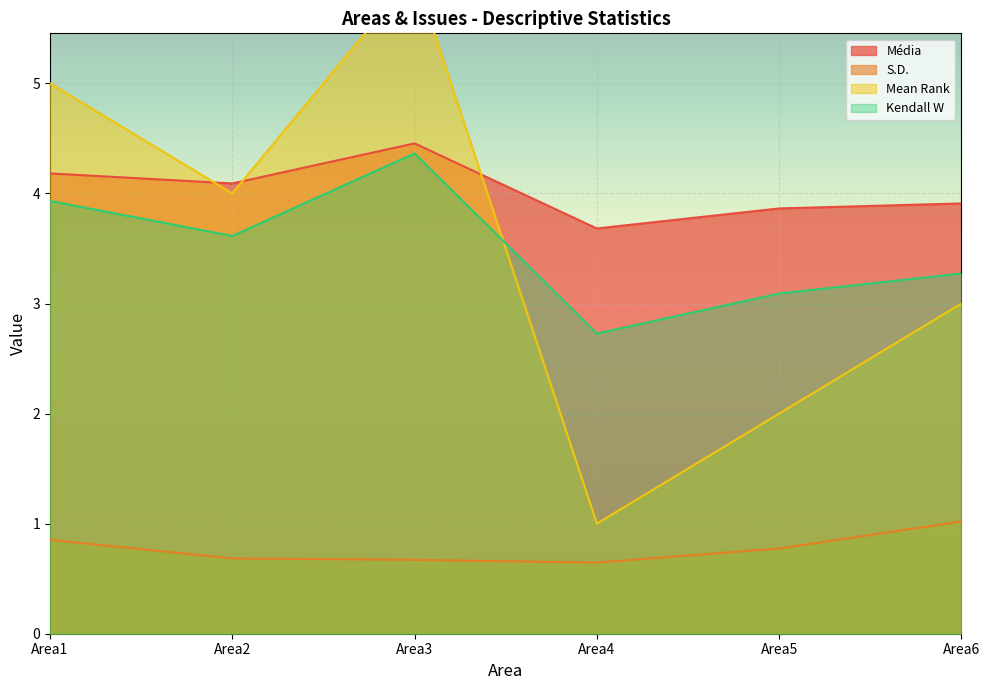

Reading left to right, extract all data points from this chart.

Média: 4.2	4.1	4.5	3.7	3.9	3.9
S.D.: 0.9	0.7	0.7	0.6	0.8	1.0
Mean Rank: 5.0	4.0	6.0	1.0	2.0	3.0
Kendall W: 3.9	3.6	4.4	2.7	3.1	3.3